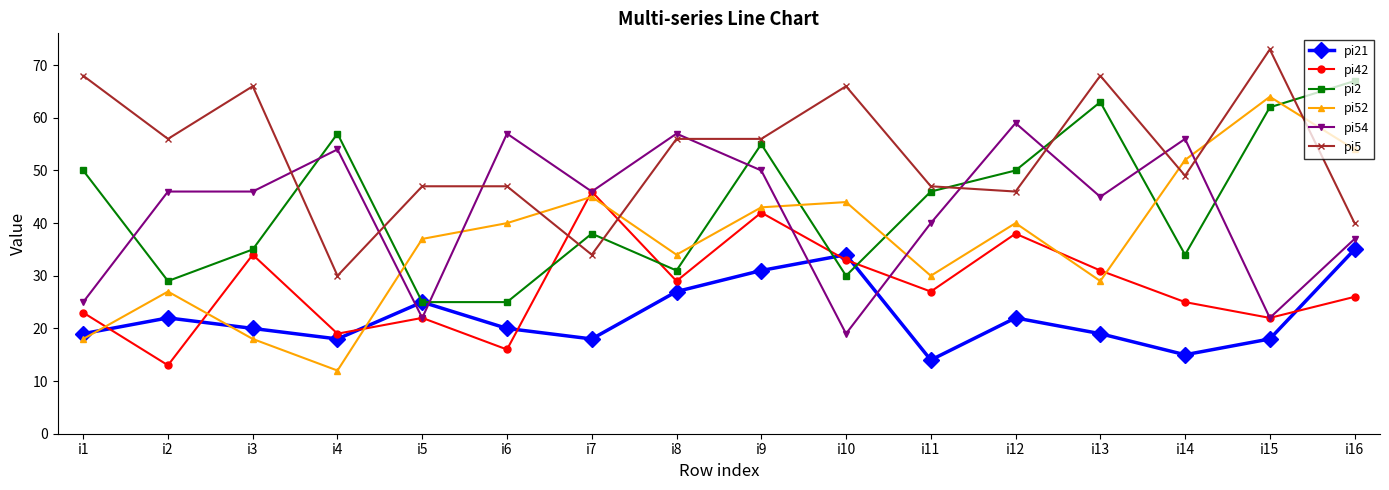

Does the chart have visible grid lines?

No